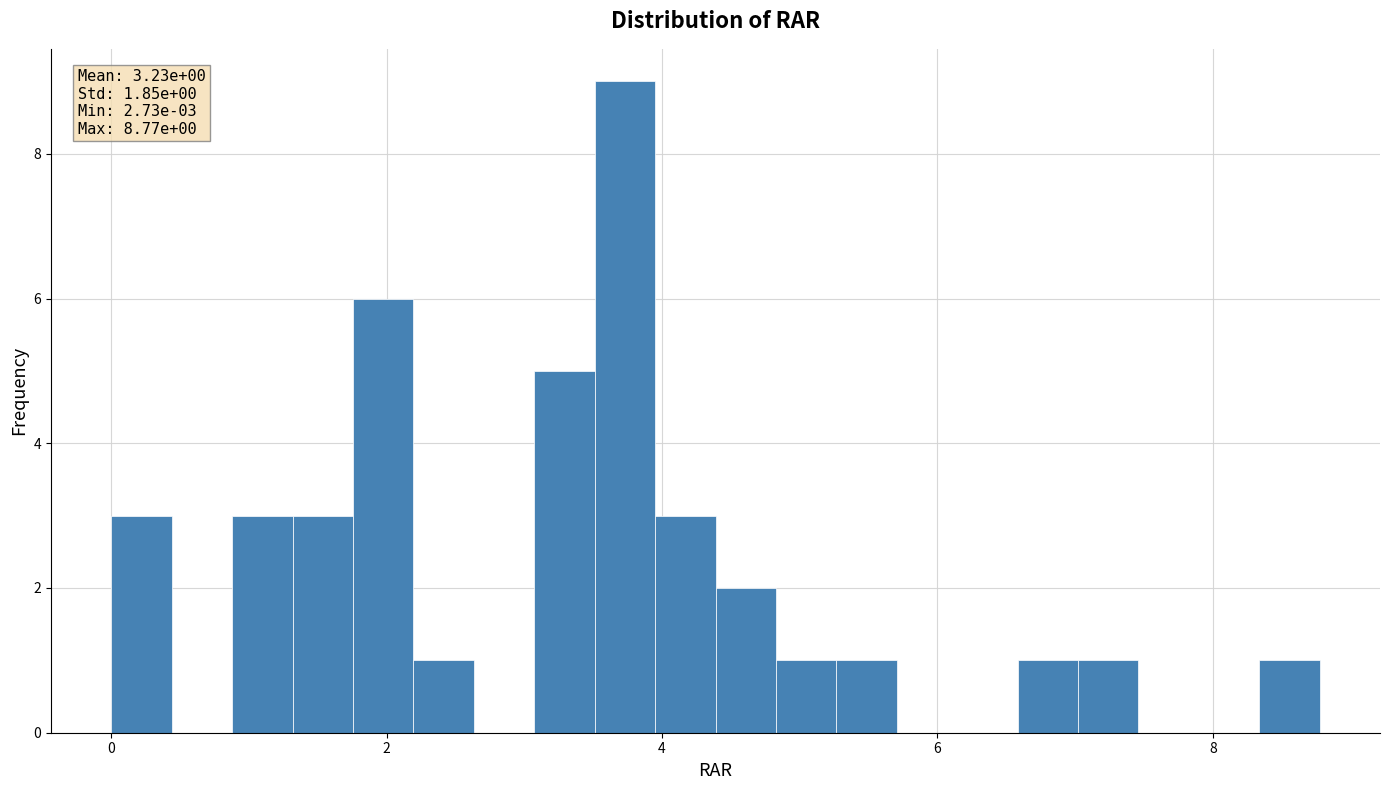

Read against the x-axis, roughly where is the centre of the tallest bar?

3.8